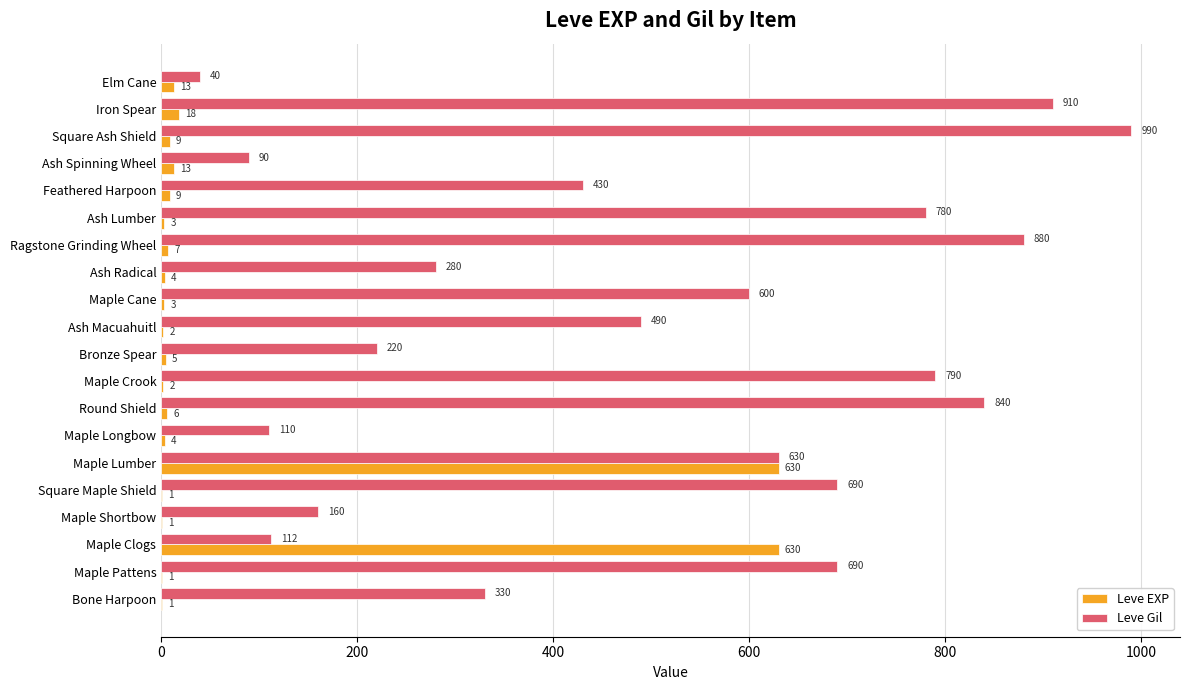

What is the sum of all Leve Gil values?

10062